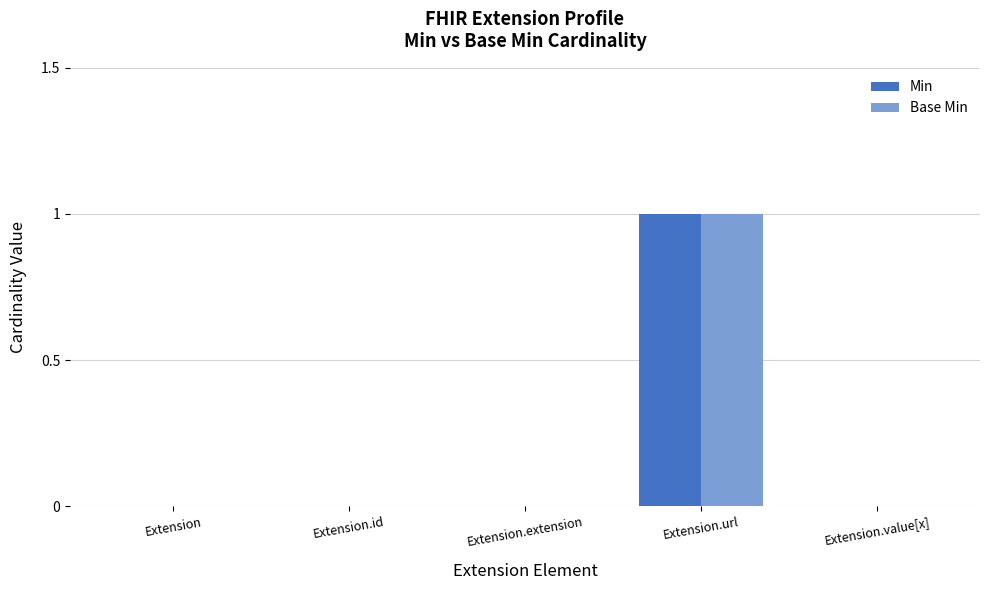

How many categories are shown in the chart?

5